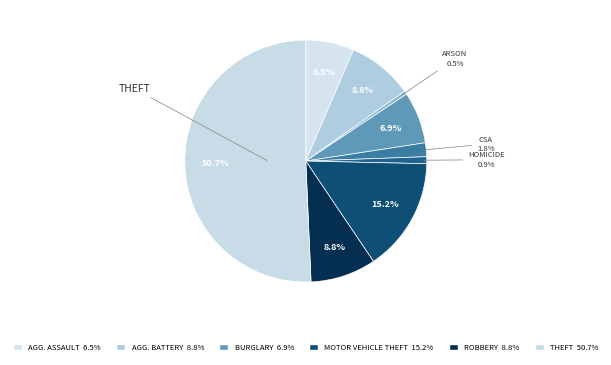

What is the majority slice?

Theft